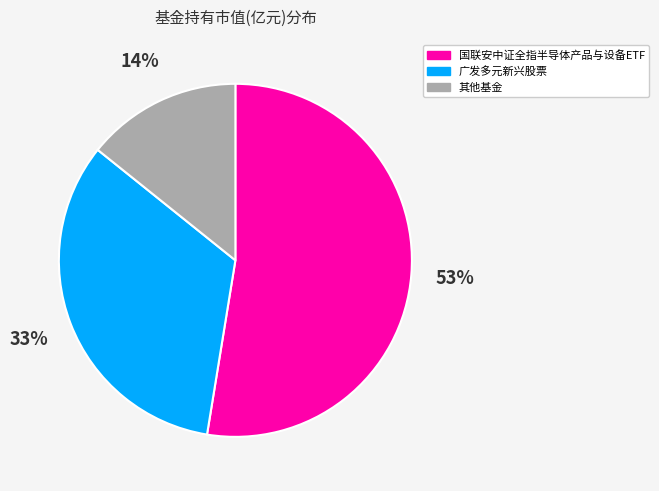

Is there any slice that represents more than half of the pie?

Yes